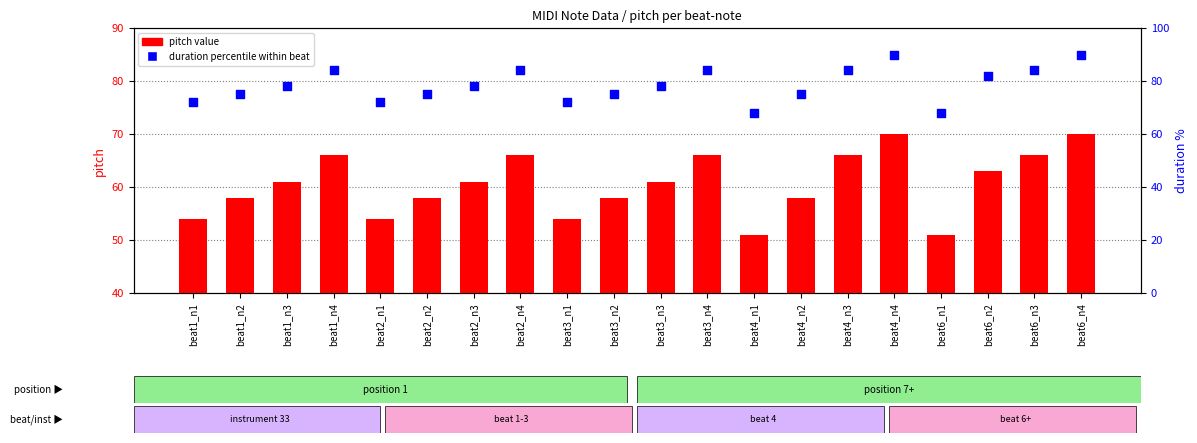

Which series contains the highest Y value?

duration percentile within beat